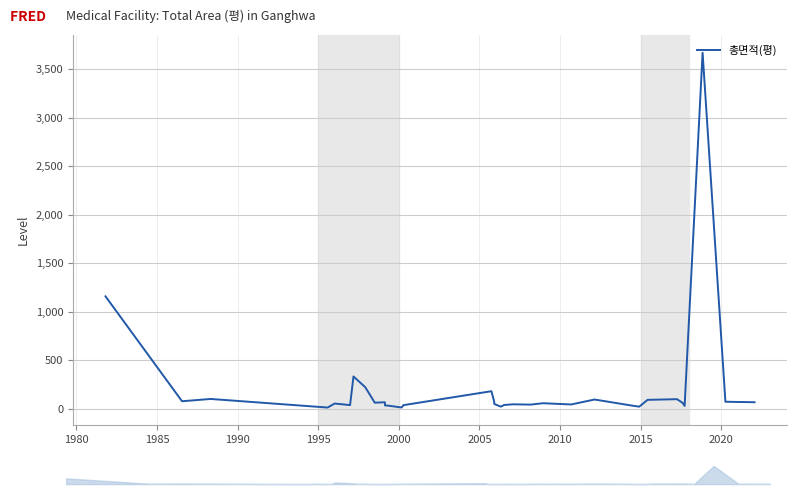

Reading left to right, what are all the values shown in this chart?

1157.3	74.8	98.5	10.0	51.2	35.2	330.6	220.0	60.0	64.5	31.5	29.8	10.6	34.8	178.5	72.1	46.5	19.2	36.4	43.3	40.3	50.0	54.5	41.8	92.7	27.3	19.2	89.3	96.2	57.9	26.6	684.5	3669.9	69.7	64.8